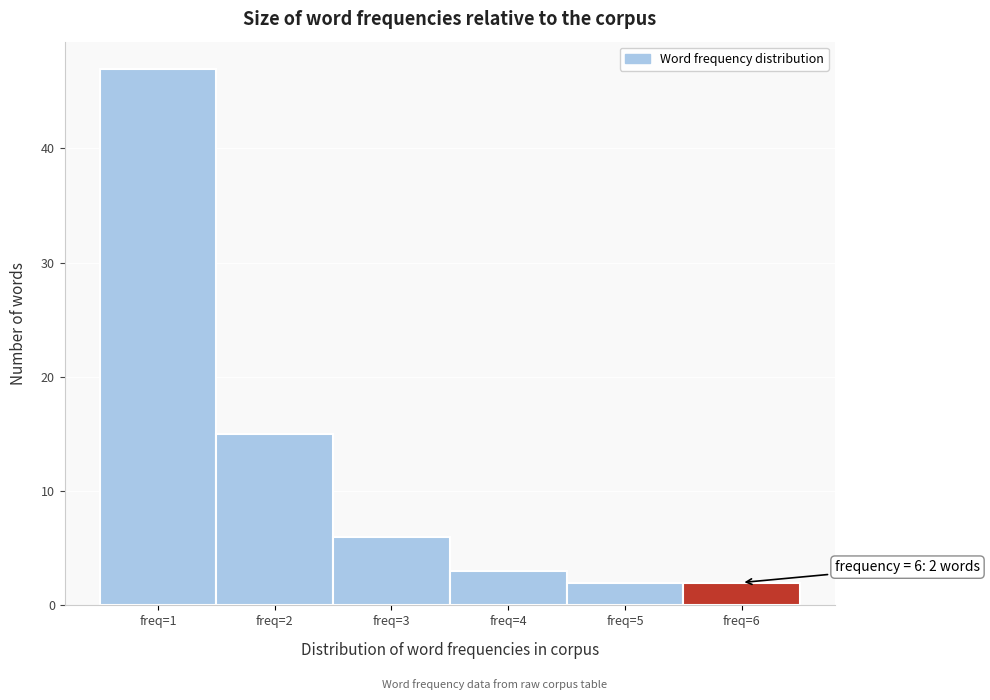

Reading left to right, extract all data points from this chart.

freq=1=47	freq=2=15	freq=3=6	freq=4=3	freq=5=2	freq=6=2